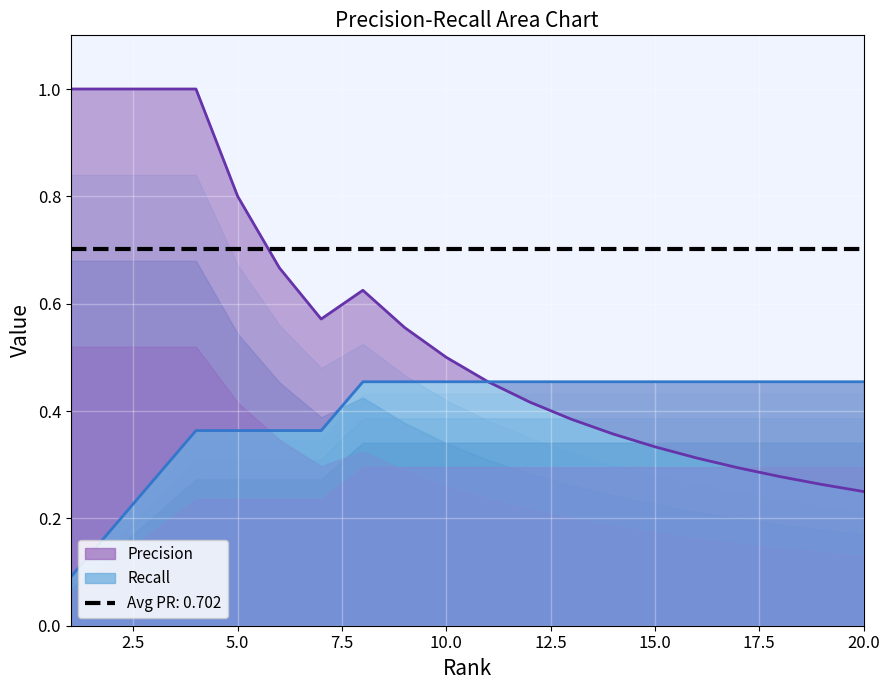

List the labels in order of Recall value, smallest first.

1, 2, 3, 4, 5, 6, 7, 8, 9, 10, 11, 12, 13, 14, 15, 16, 17, 18, 19, 20